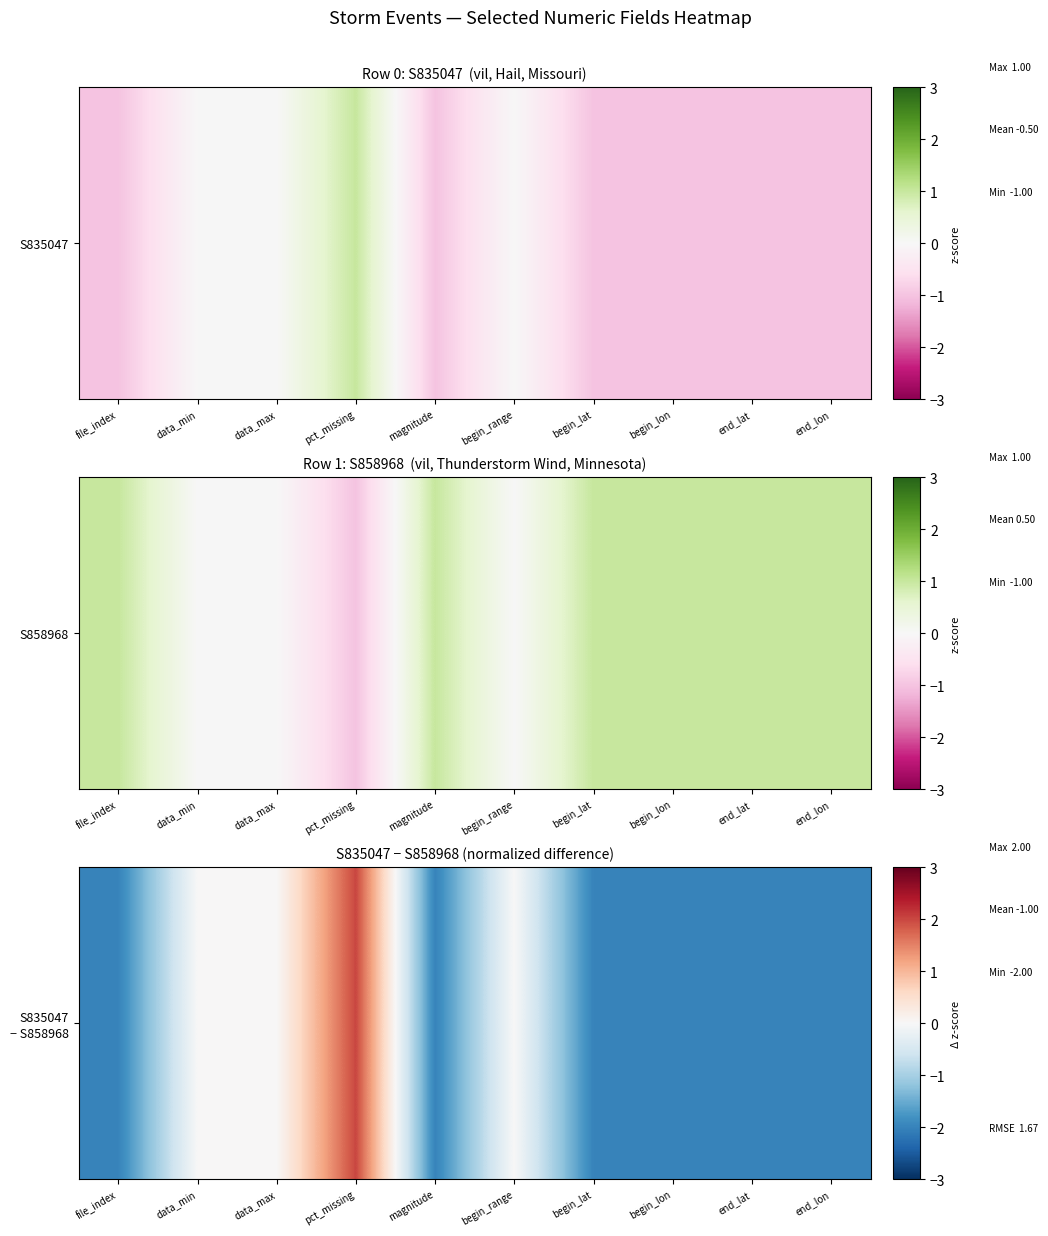

The chart shows a value of -3 at end_lon. True or false?

False